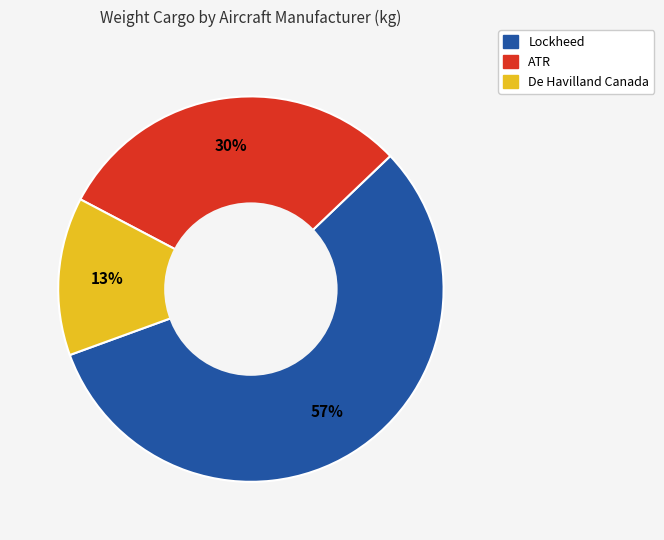

Does any single category account for the majority?

Yes